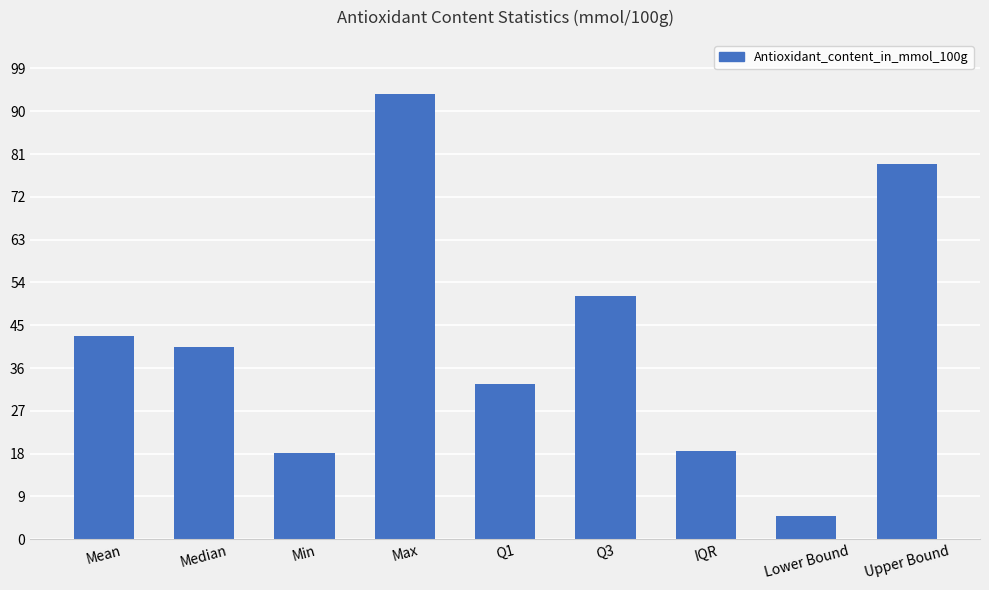

The chart shows a value of 72.2 at Mean. True or false?

False